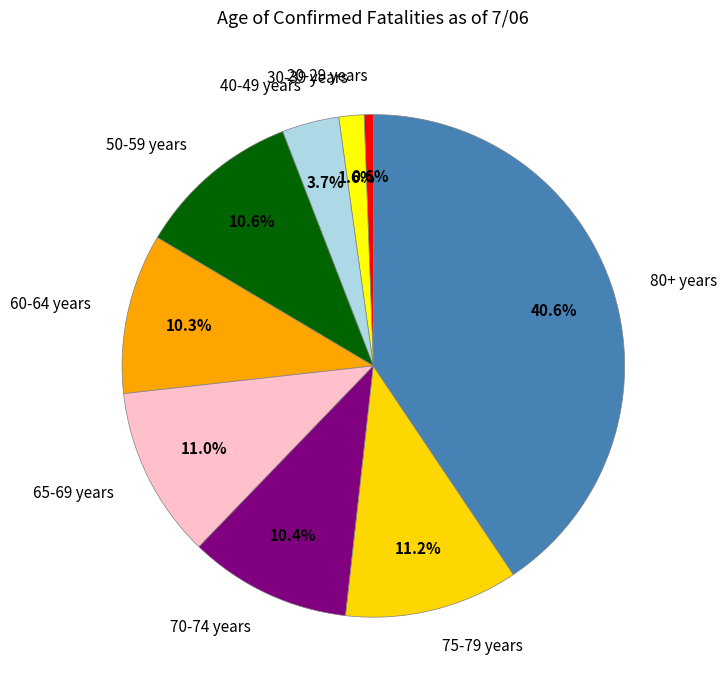

To the nearest percent, what percentage of the pie is 30-39 years?

2%